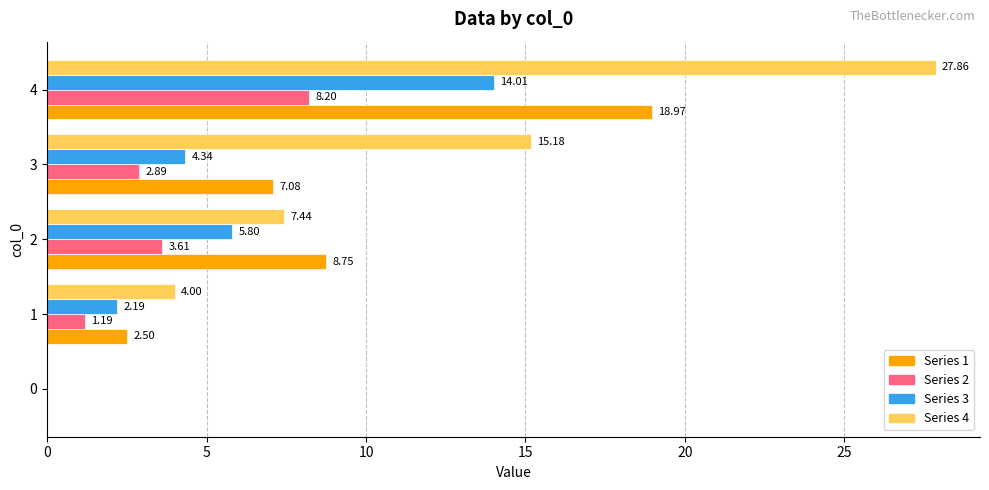

How many series are shown in this chart?

4